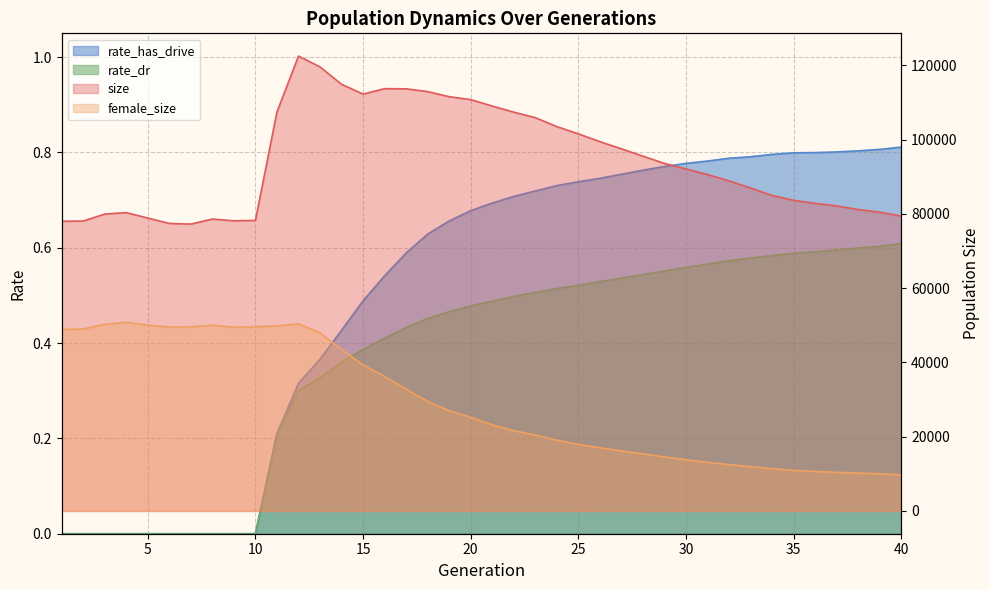

What is the sum of all rate_has_drive values?

20.3